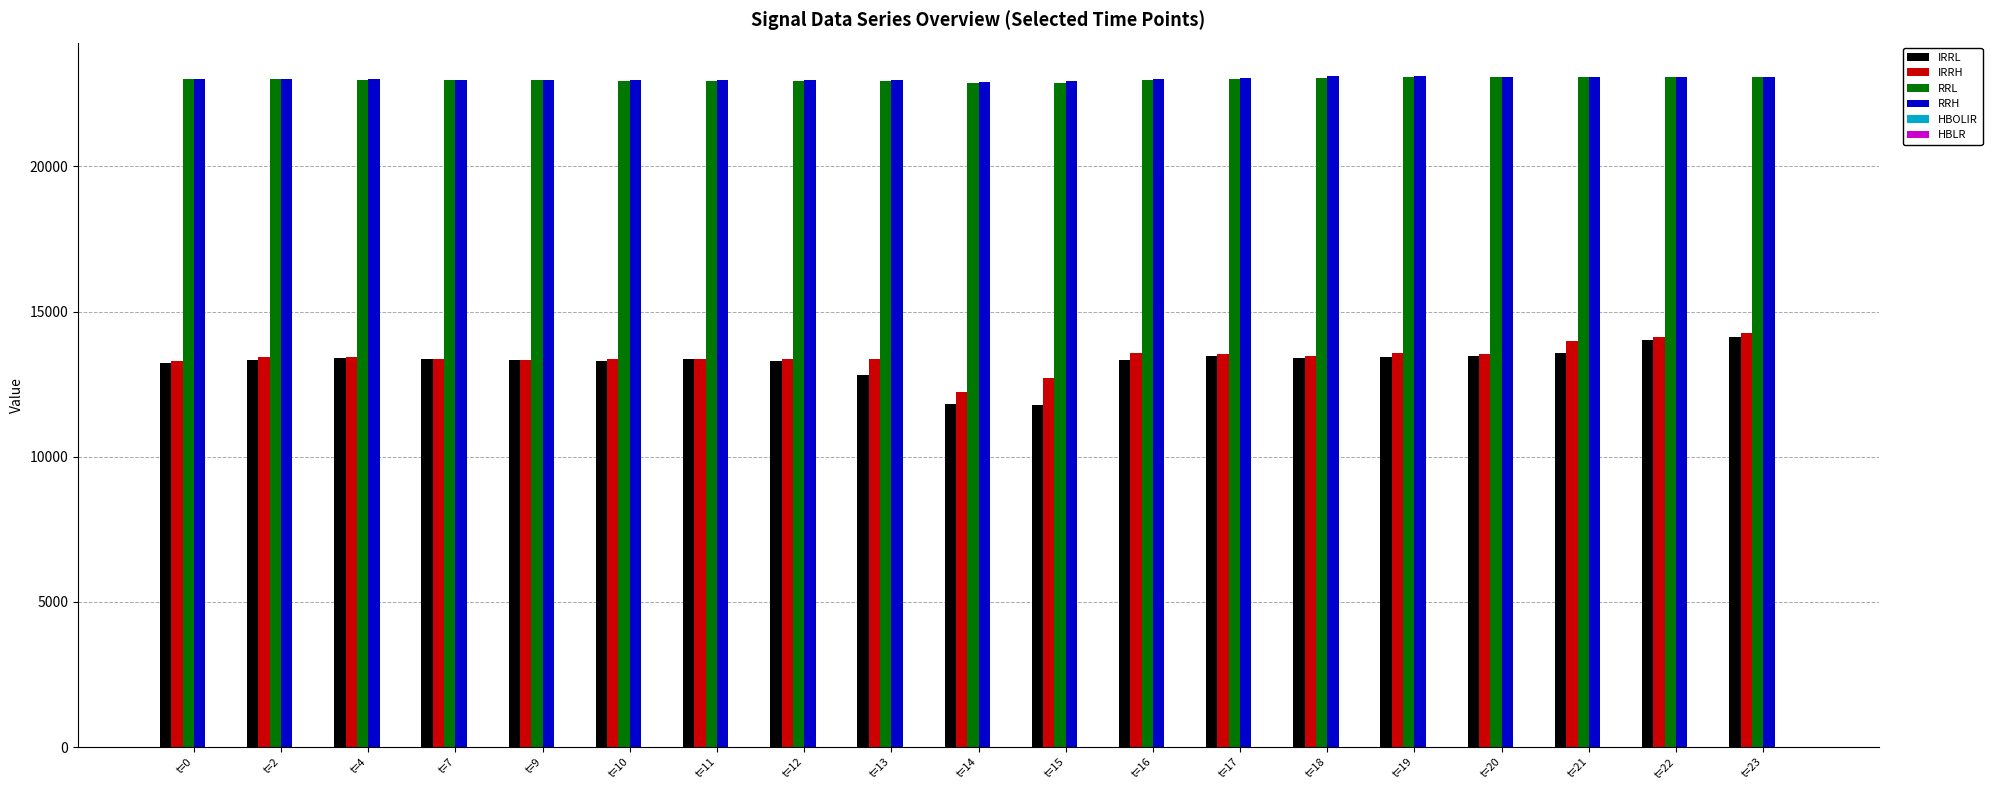

What is the sum of all IRRL values?

251810.0